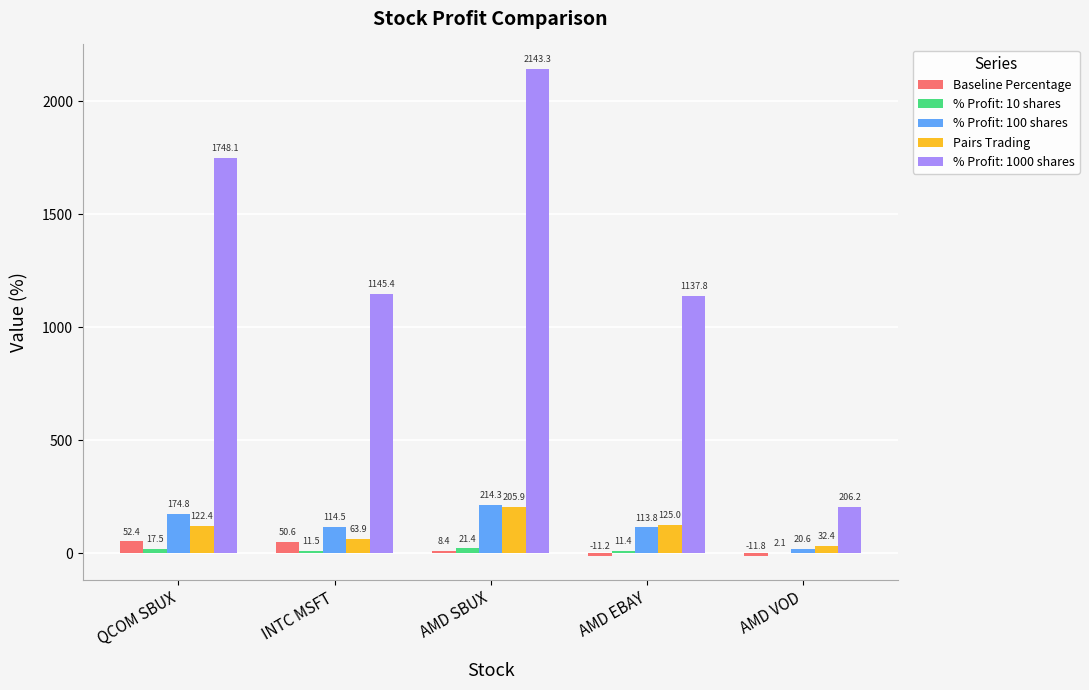

Count the number of categories in the chart.

5